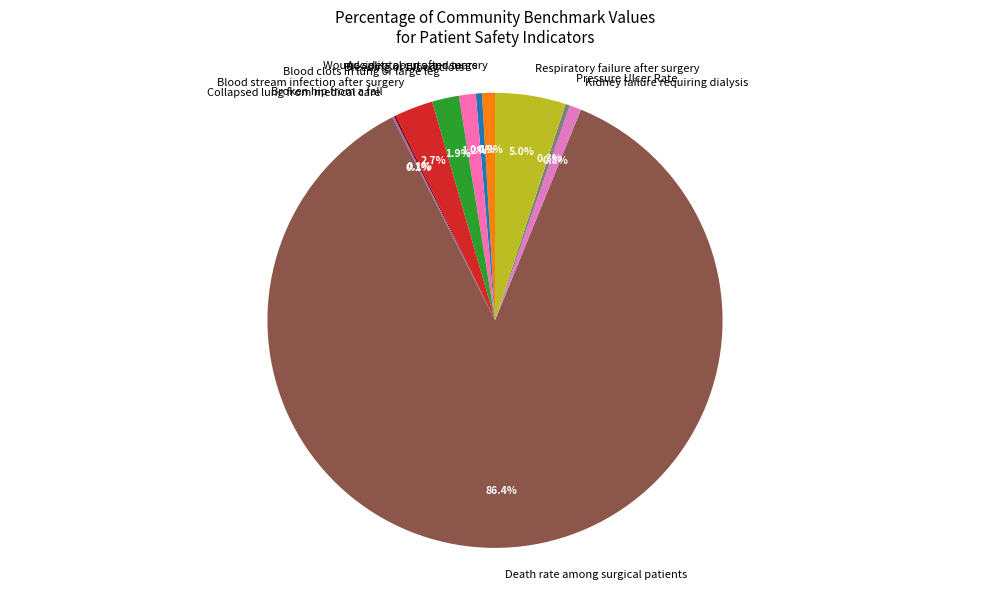

Do Death rate among surgical patients and Wound splits open after surgery together represent more than half of the pie?

Yes